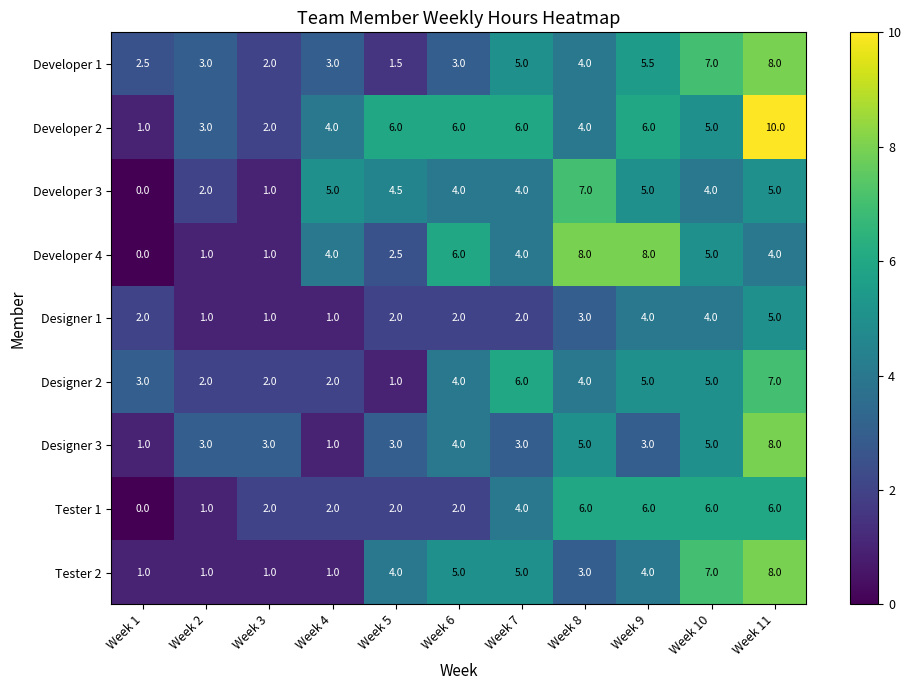

What is the difference between the second highest and second lowest values in the Designer 2 series?

4.0